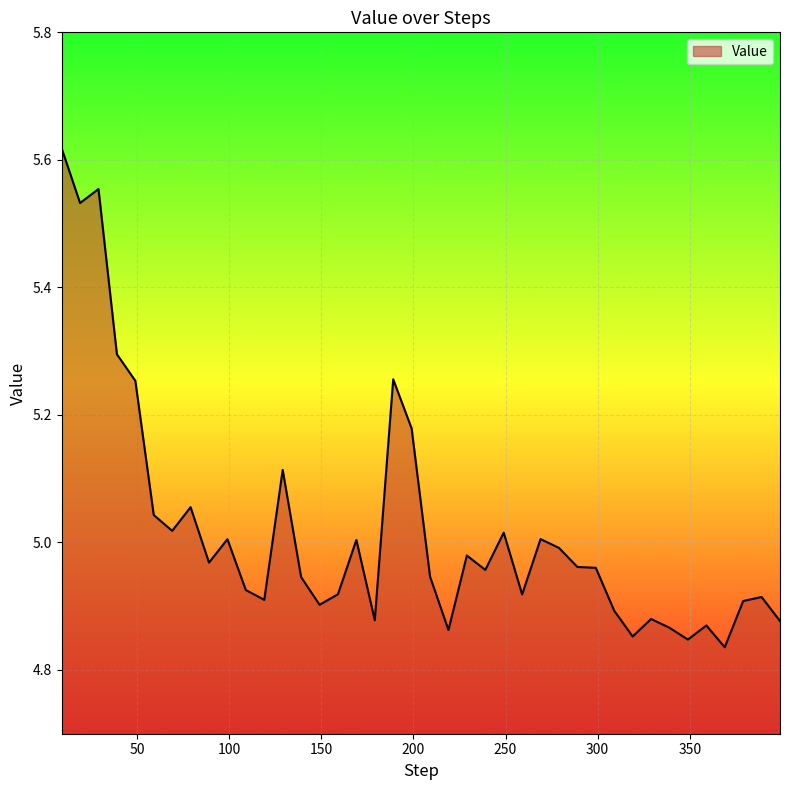

List the labels in order of value, largest first.

9, 29, 19, 39, 189, 49, 199, 129, 79, 59, 69, 249, 269, 99, 169, 279, 229, 89, 289, 299, 239, 209, 139, 109, 159, 259, 389, 119, 379, 149, 309, 329, 179, 399, 359, 339, 219, 319, 349, 369